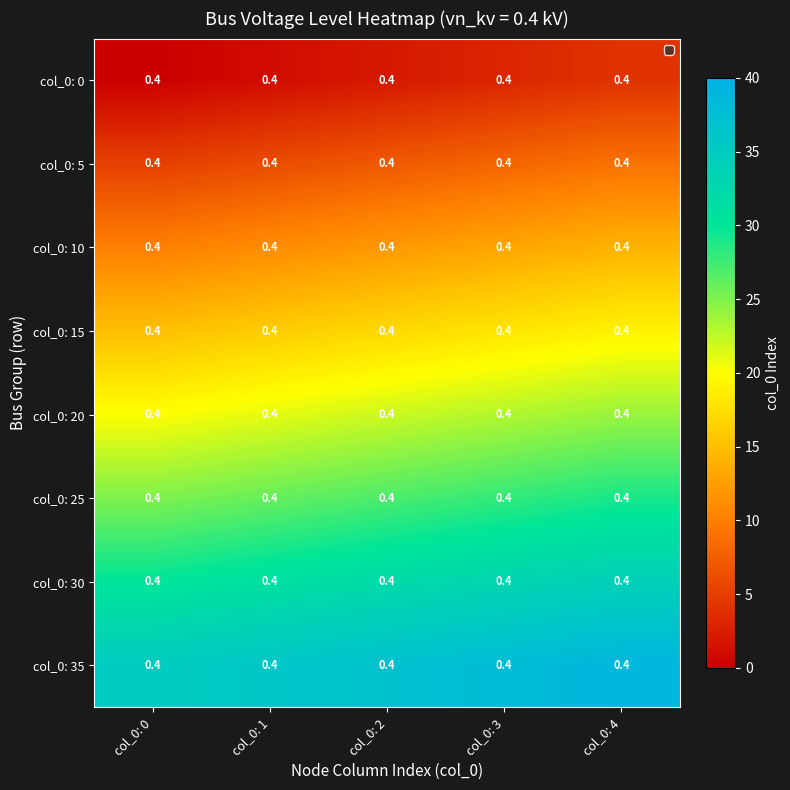

The col_0: 15 series shows 26 at col_0: 3. True or false?

False